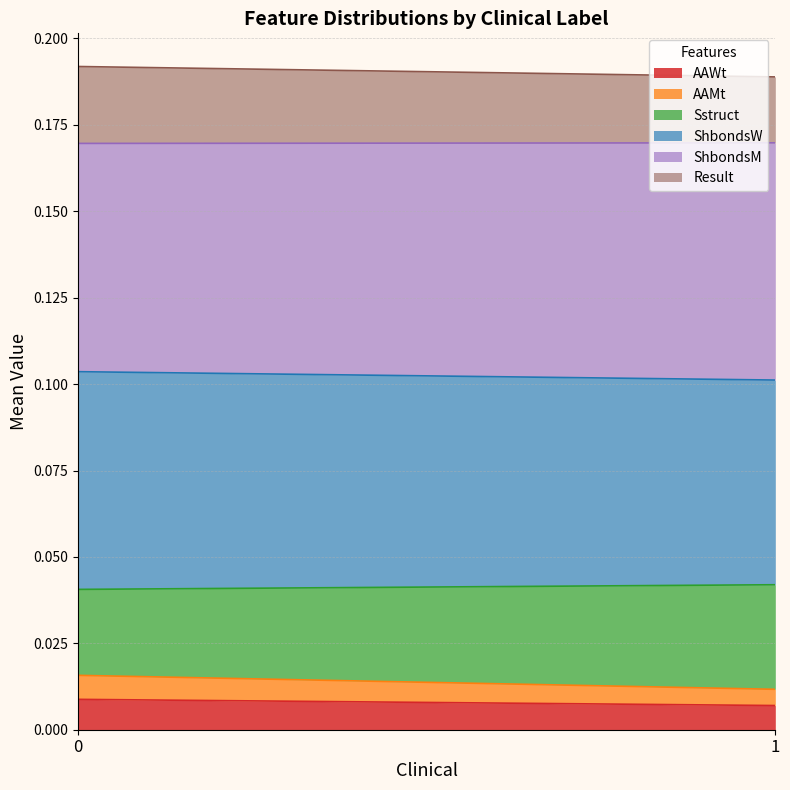

What is the difference between the highest and lowest values at 0?

0.1